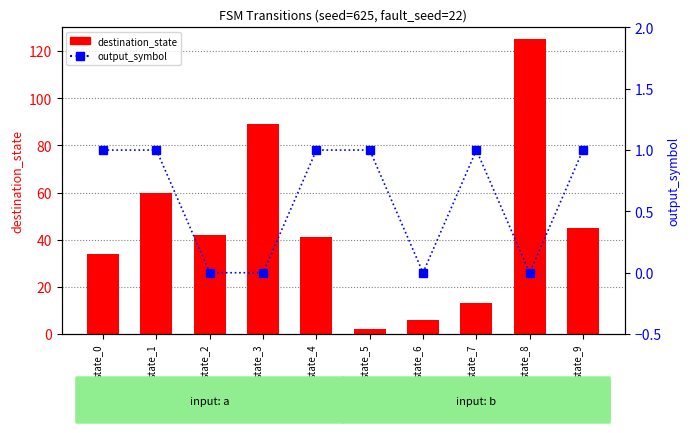

Rank the categories by destination_state value from highest to lowest.

state_8, state_3, state_1, state_9, state_2, state_4, state_0, state_7, state_6, state_5